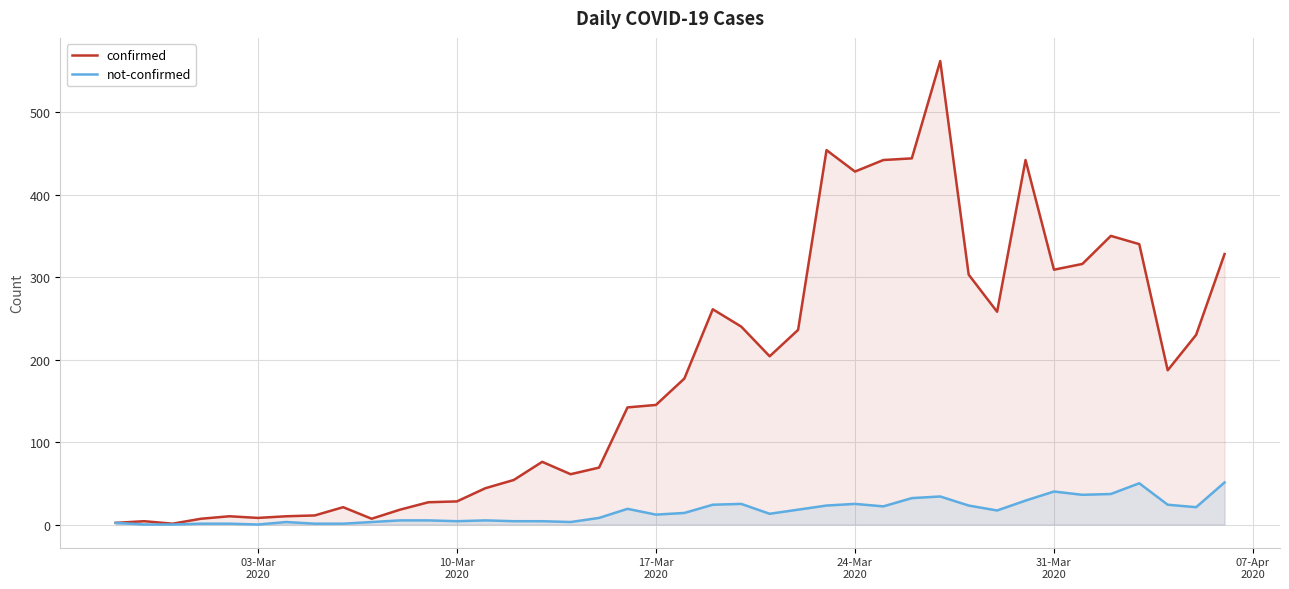

At how many categories does at least one series exceed 452?

2